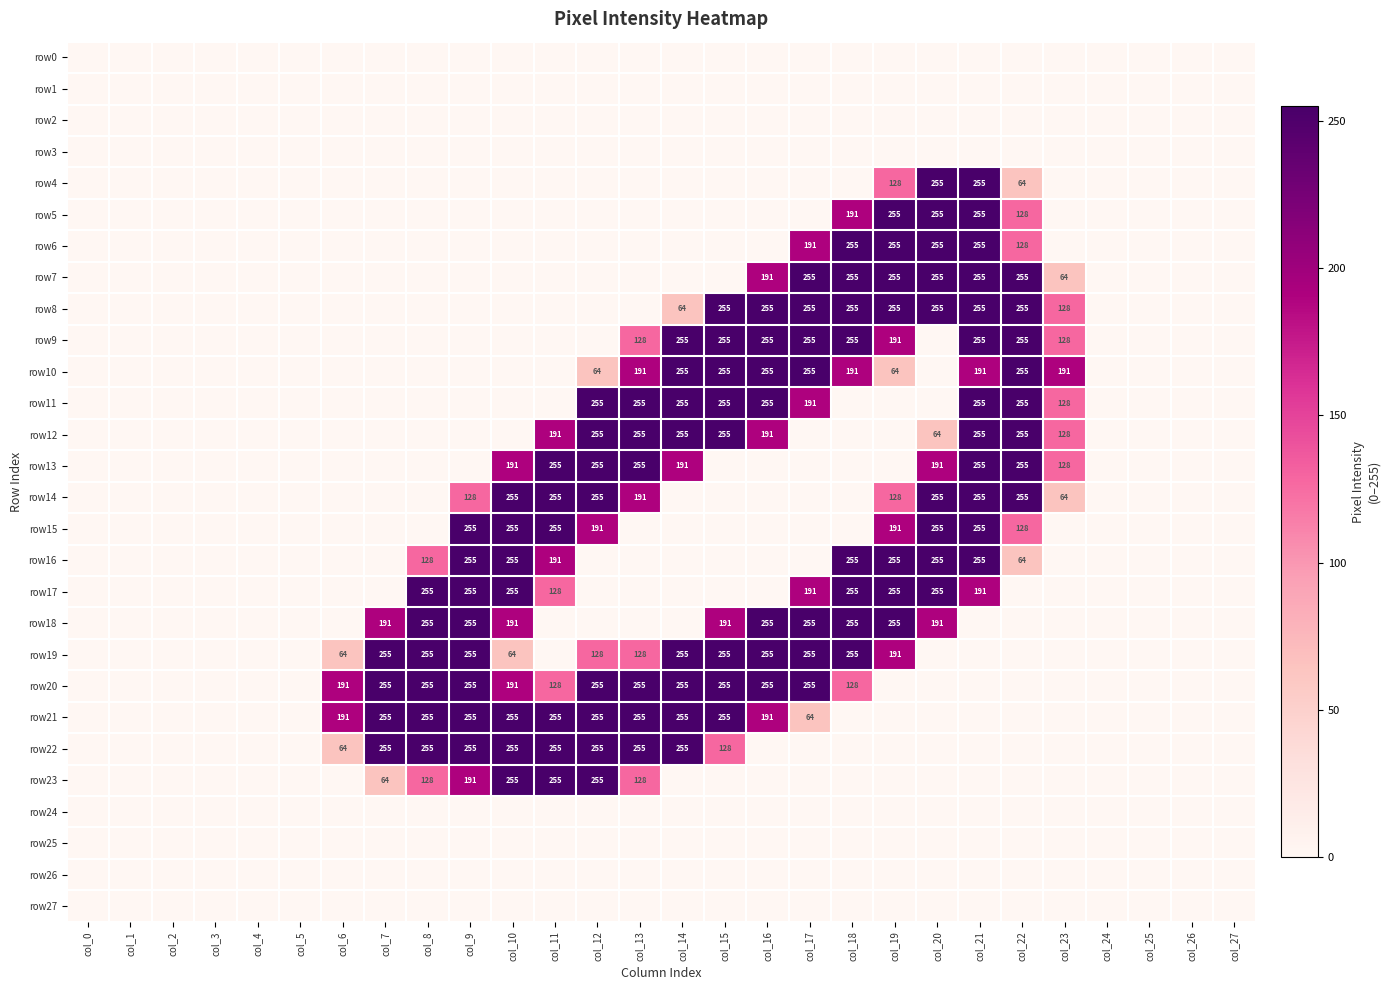

The row9 series shows 348 at col_18. True or false?

False